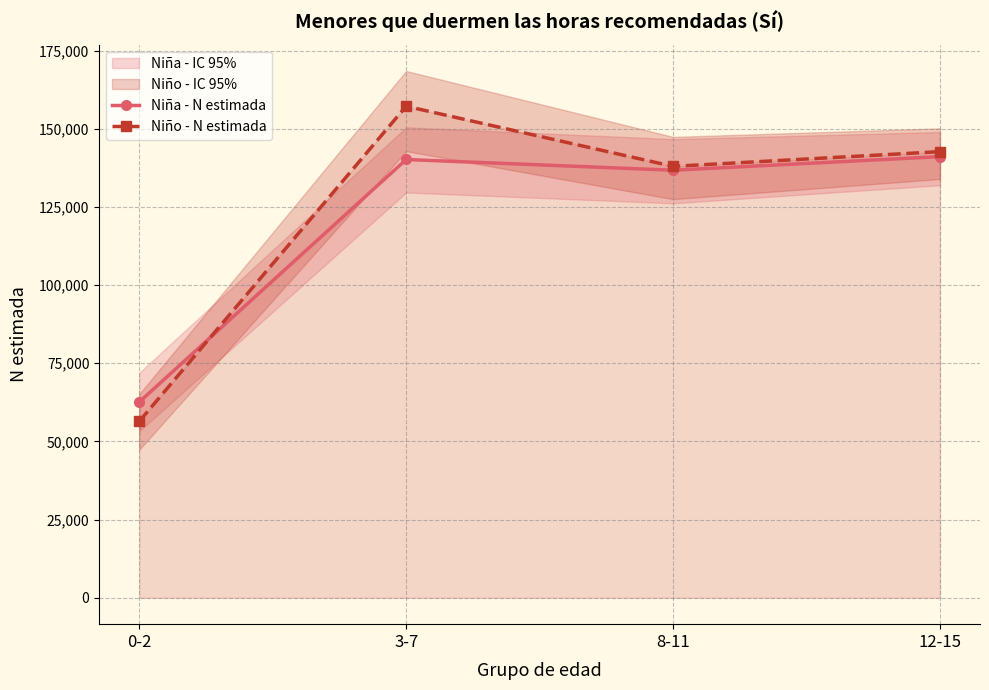

At which label does Niña - N estimada reach its minimum?

0-2